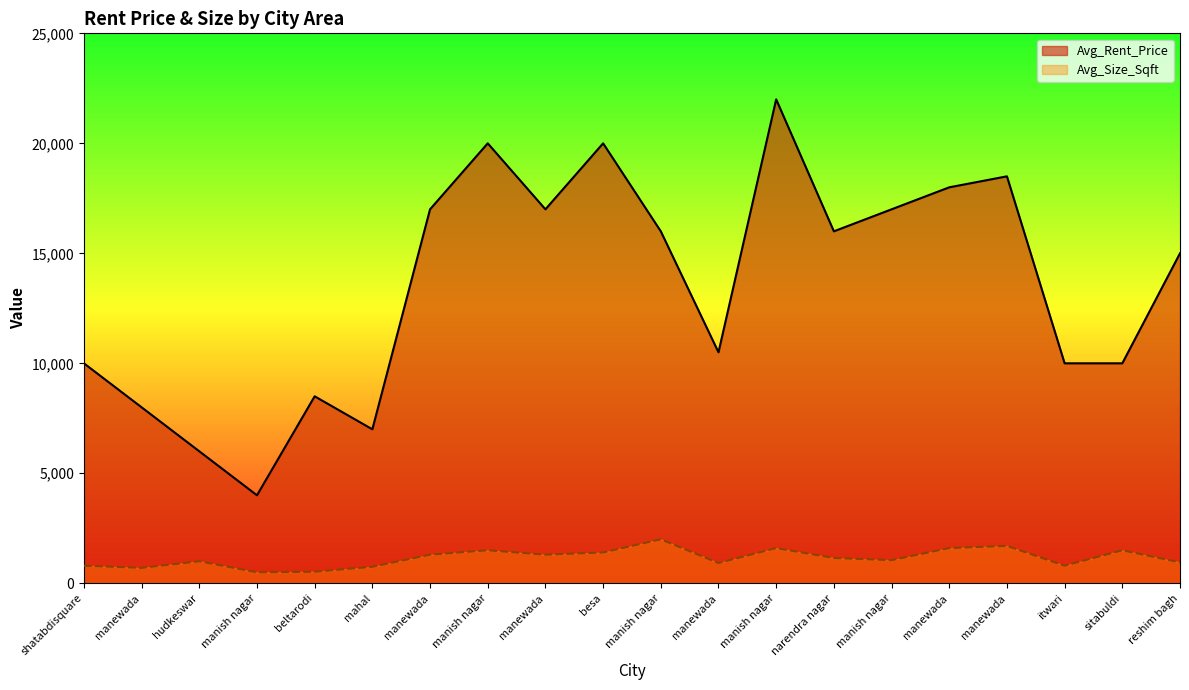

True or false: Avg_Rent_Price and Avg_Size_Sqft cross at least once.

False